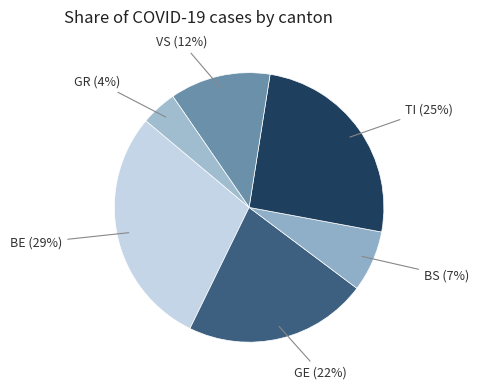

Does any single category account for the majority?

No